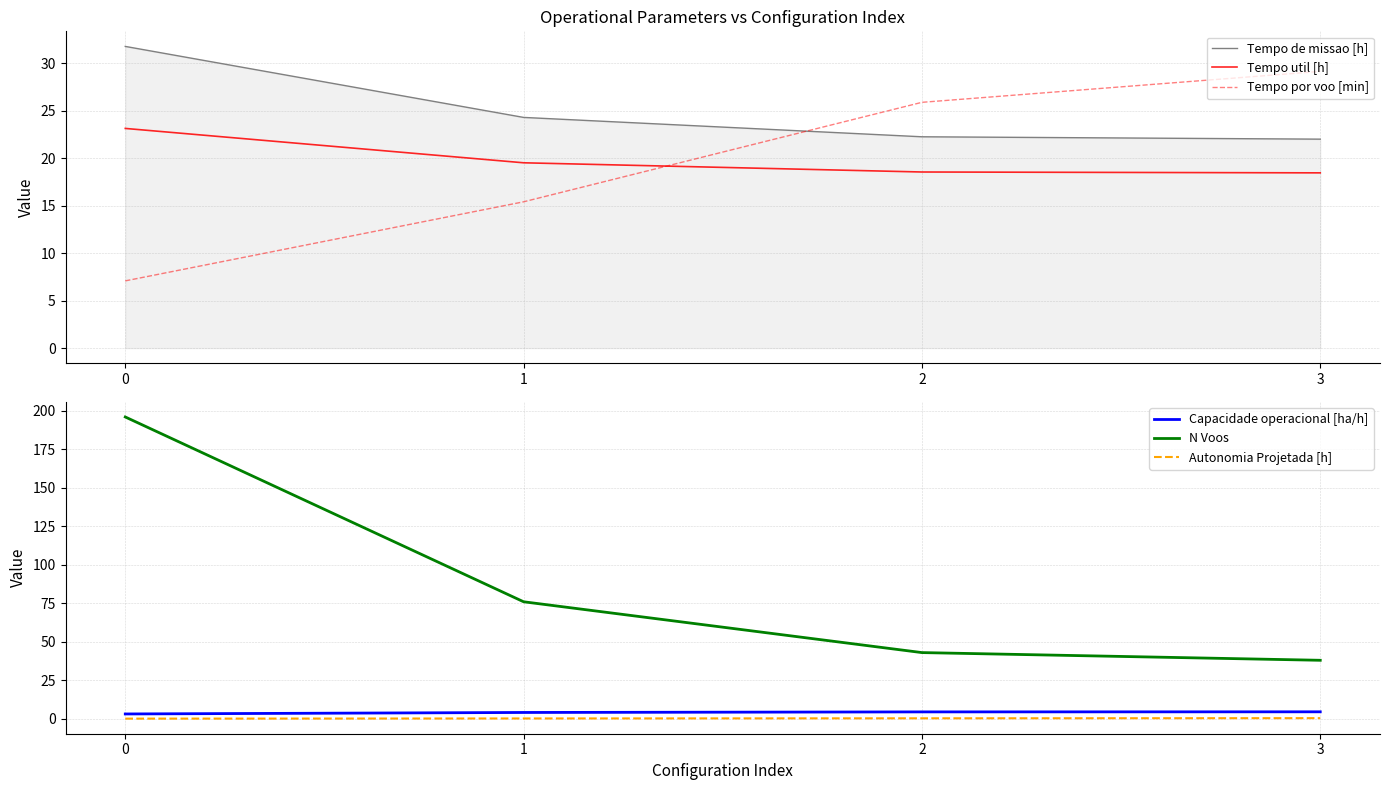

Which series has the largest total across all categories?

N Voos